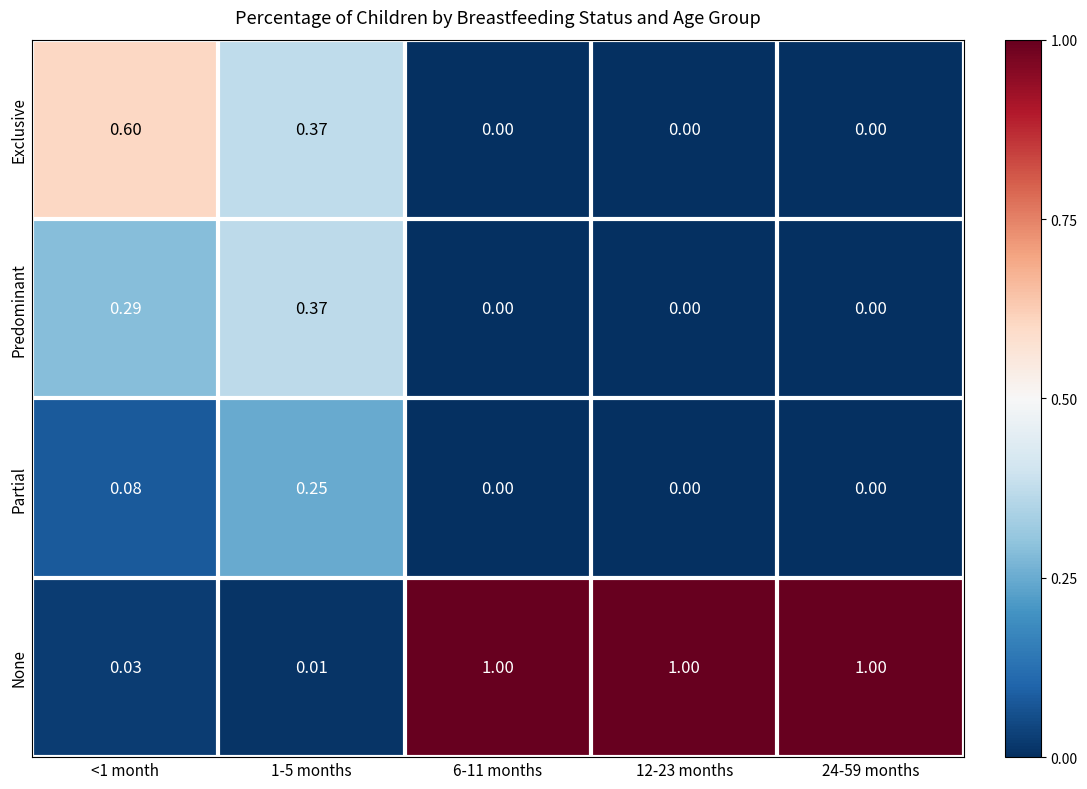

Which series has the largest total across all categories?

None